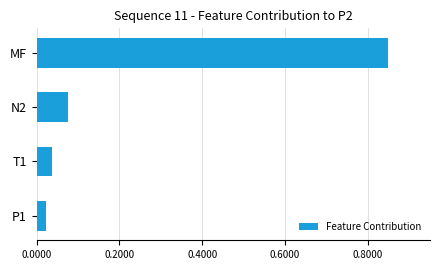

List the labels in order of value, largest first.

MF, N2, T1, P1